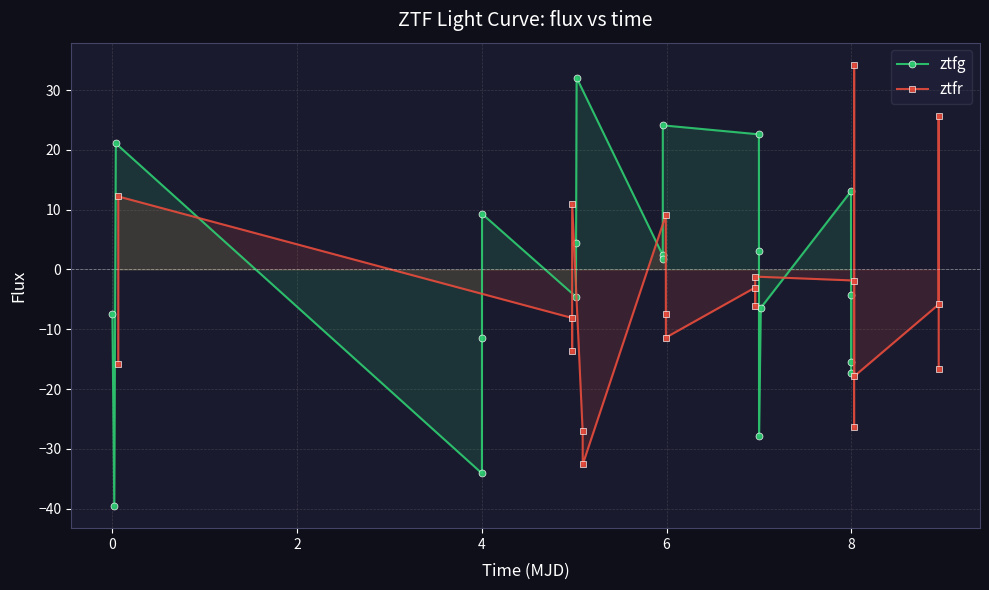

True or false: ztfg has more than 1 points higher than both neighbors.

True